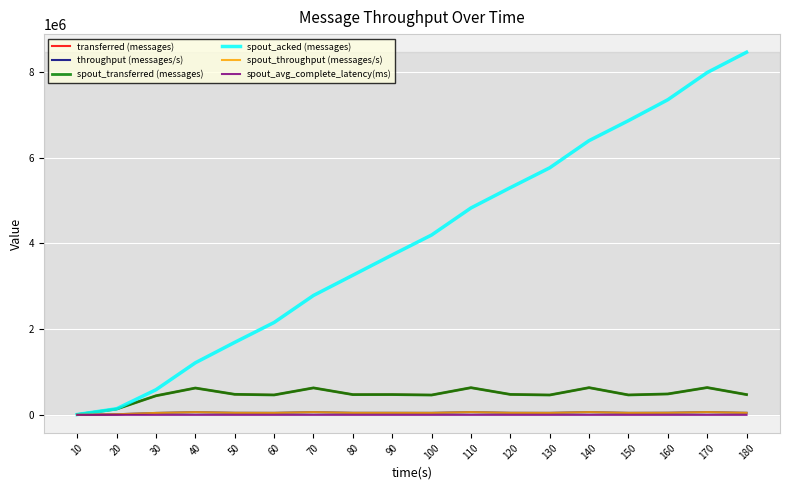

Does the chart display data point markers on the line(s)?

No